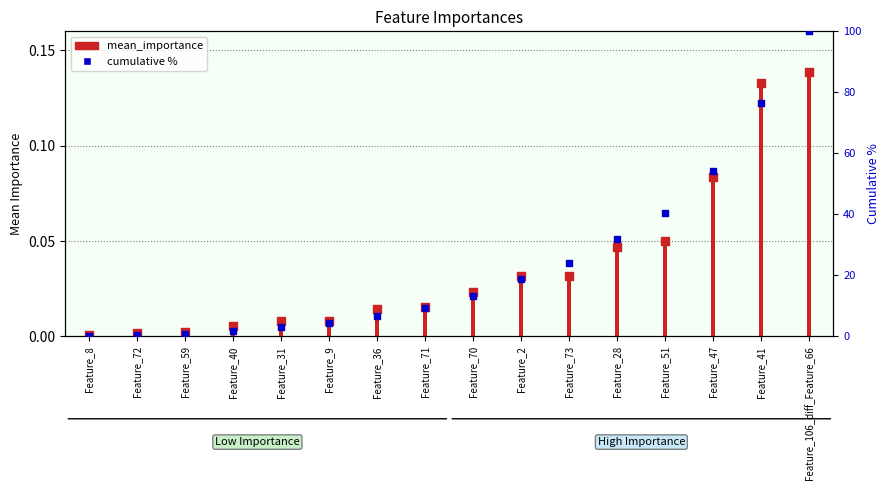

Which series reaches the maximum Y coordinate?

cumulative %